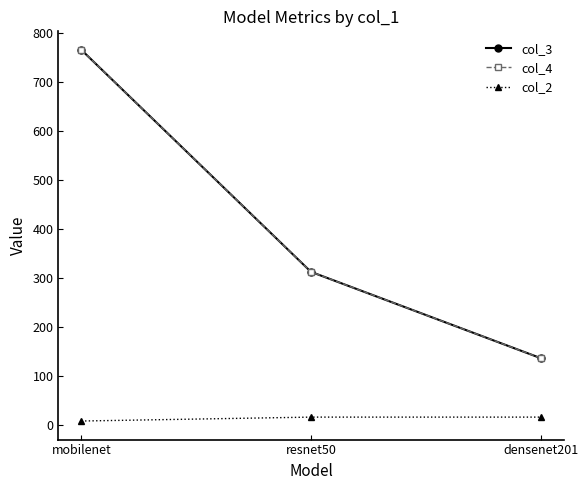

The col_3 series shows 312.7 at resnet50. True or false?

True